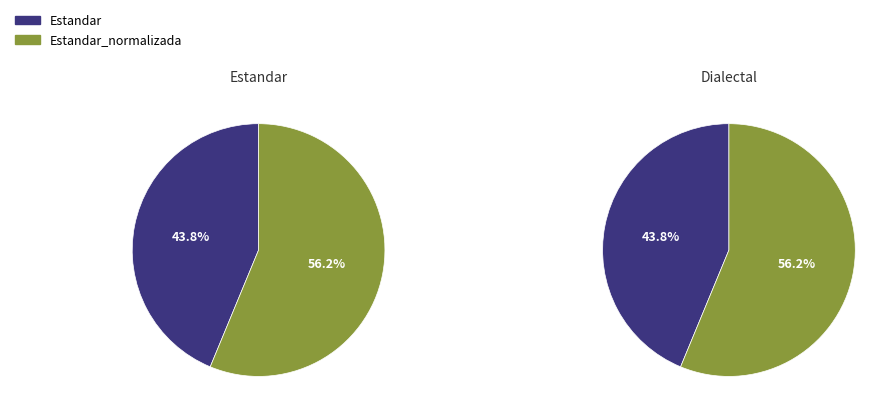

Combined, do Estandar_normalizada and Dialectal_normalizada account for over 50%?

Yes